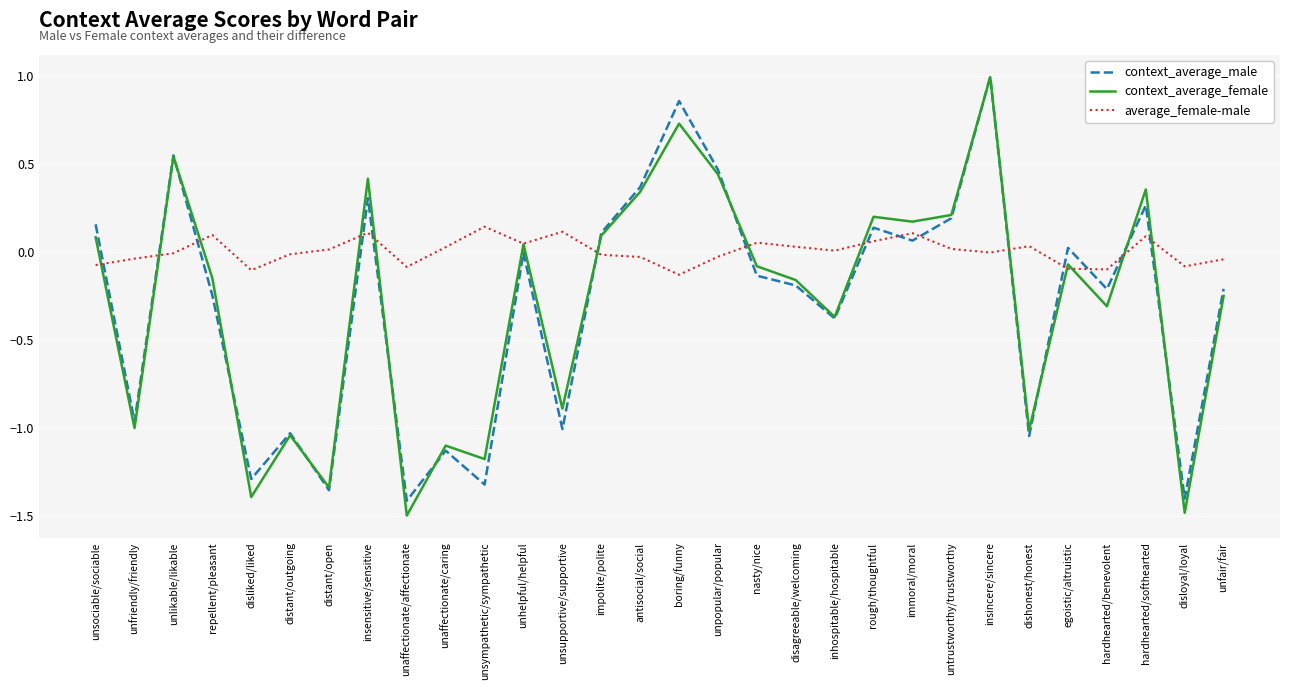

Does the chart display data point markers on the line(s)?

No